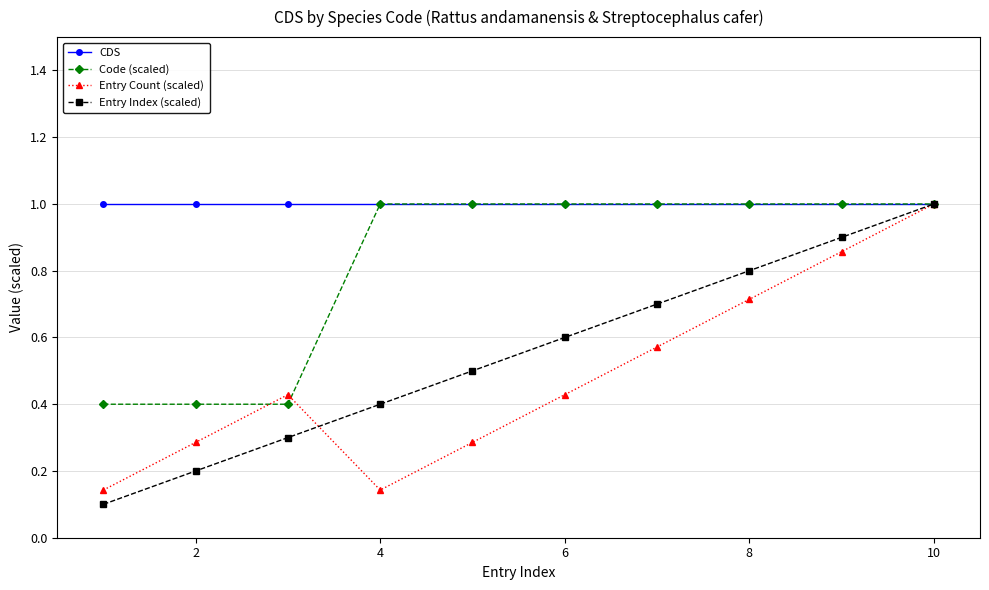

What is the value of the CDS point at the 3rd from the left?

1.0